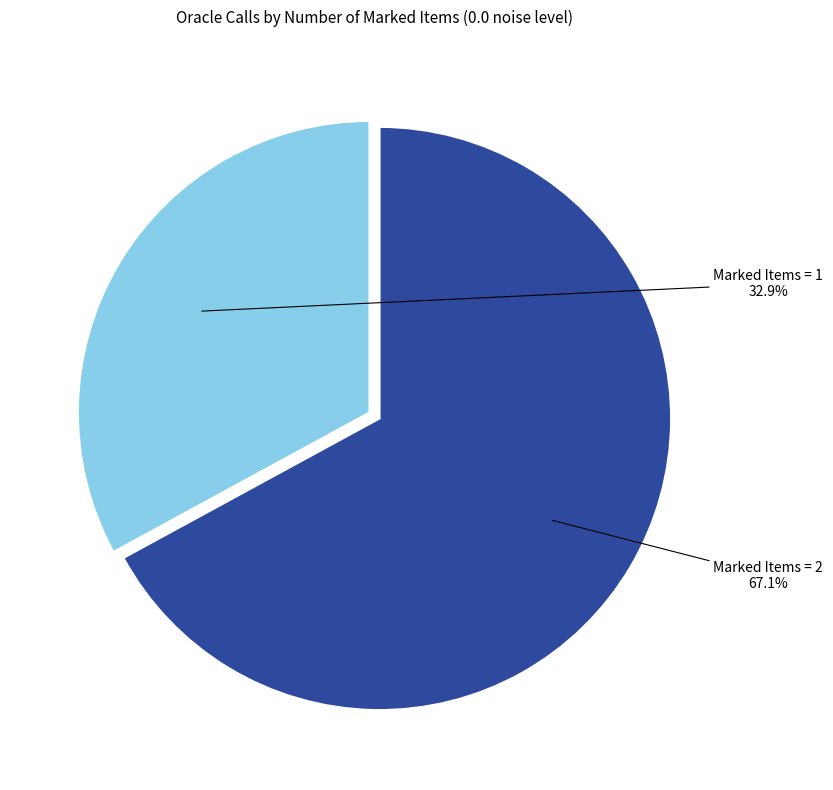

Is there a majority slice in this chart?

Yes